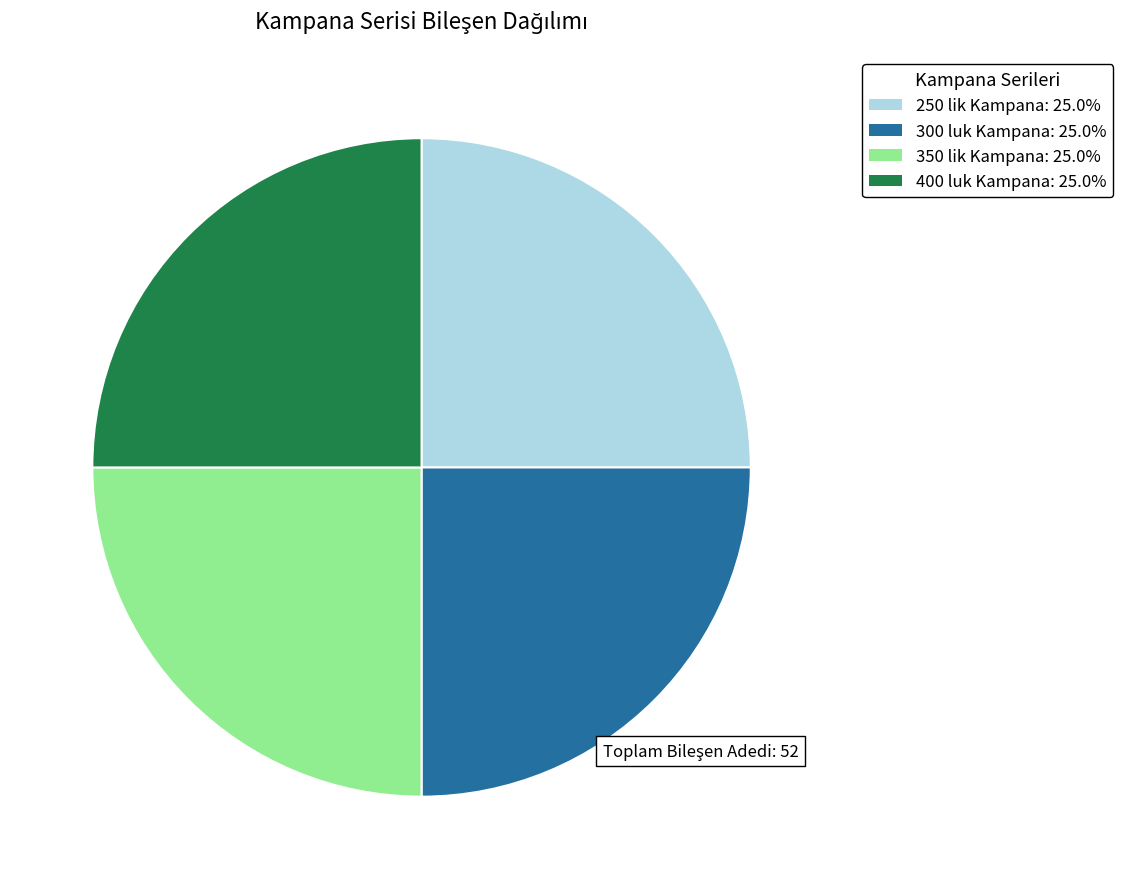

Count the number of slices in the pie.

4